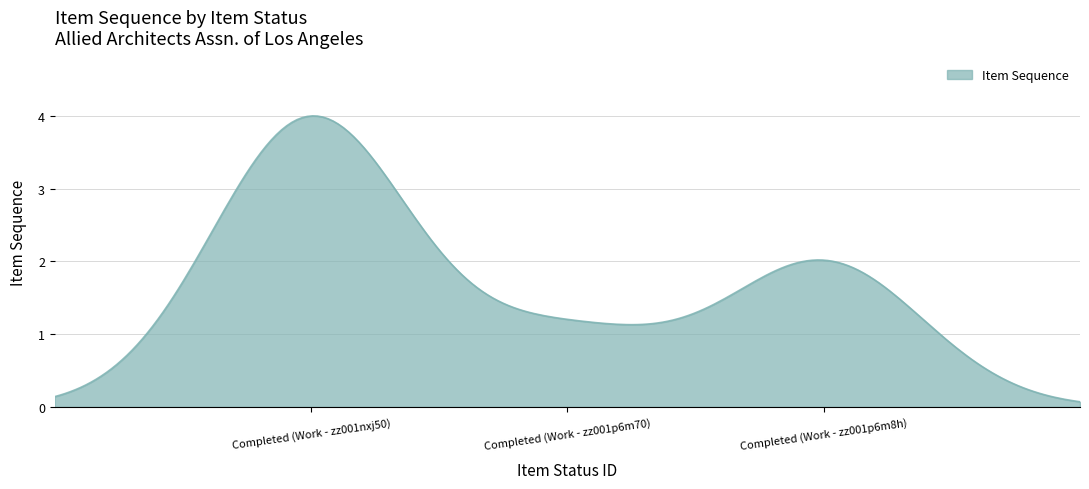

What is the maximum value shown in the chart?

4.0